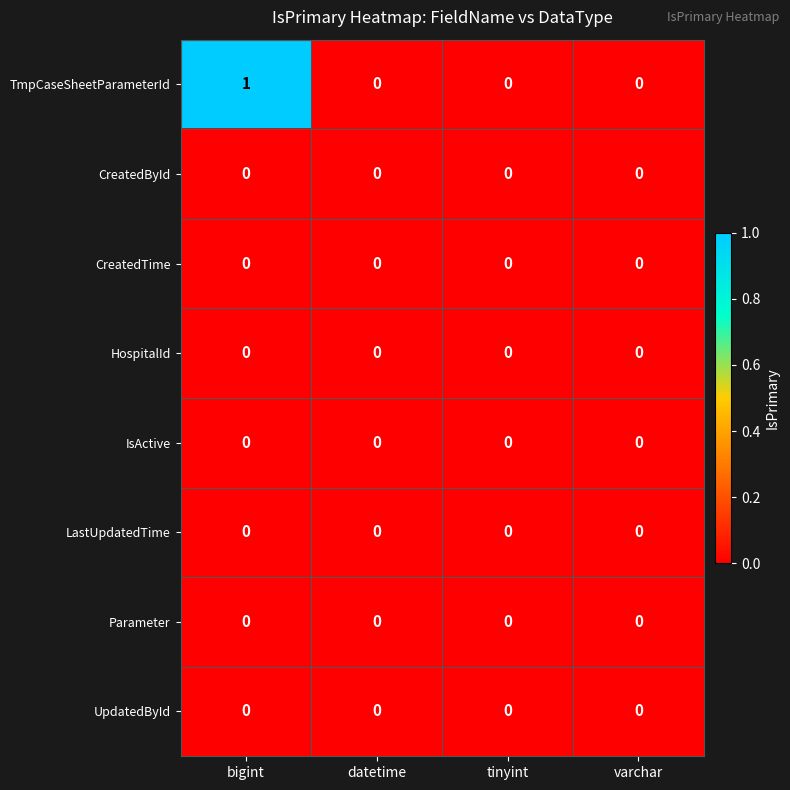

True or false: TmpCaseSheetParameterId has a value of 0 at tinyint.

True